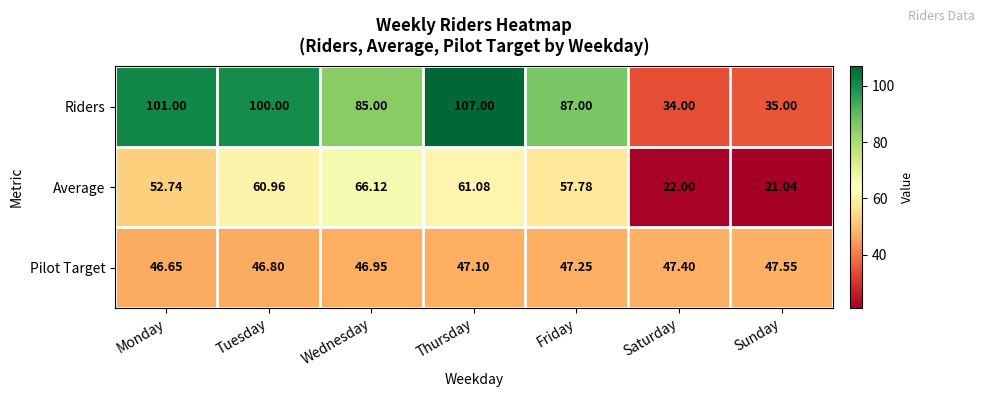

Between Tuesday and Wednesday, which series saw the biggest shift?

Riders